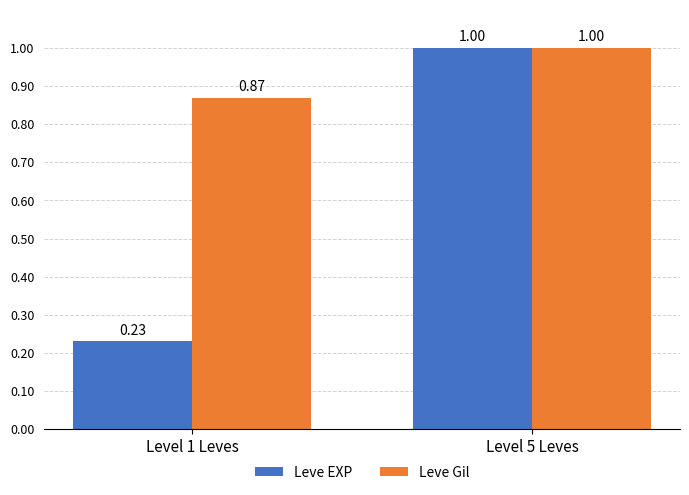

The value of Leve Gil at Level 5 Leves is 1.6. True or false?

False